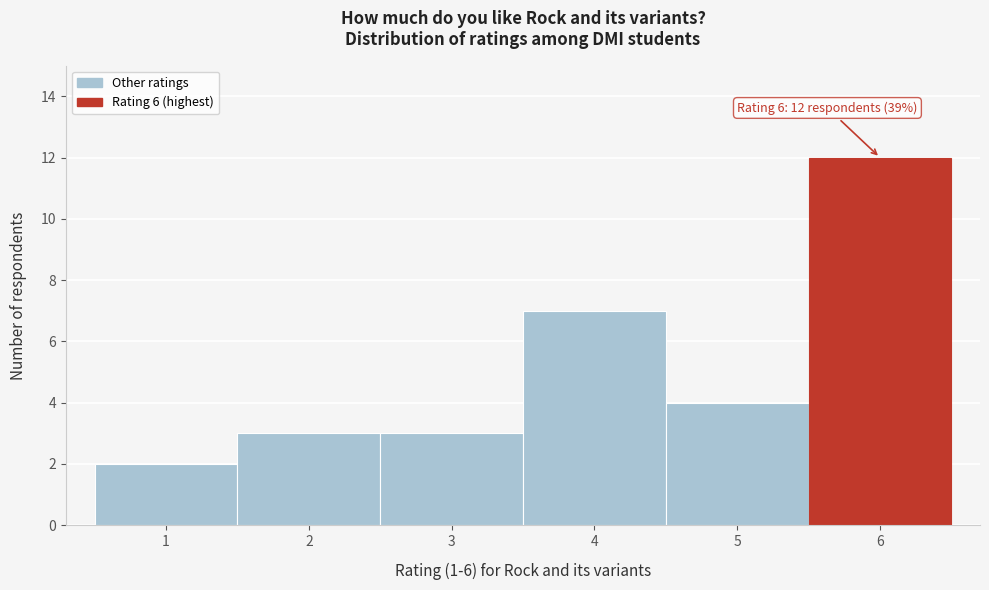

Reading left to right, what are all the values shown in this chart?

1=2	2=3	3=3	4=7	5=4	6=12